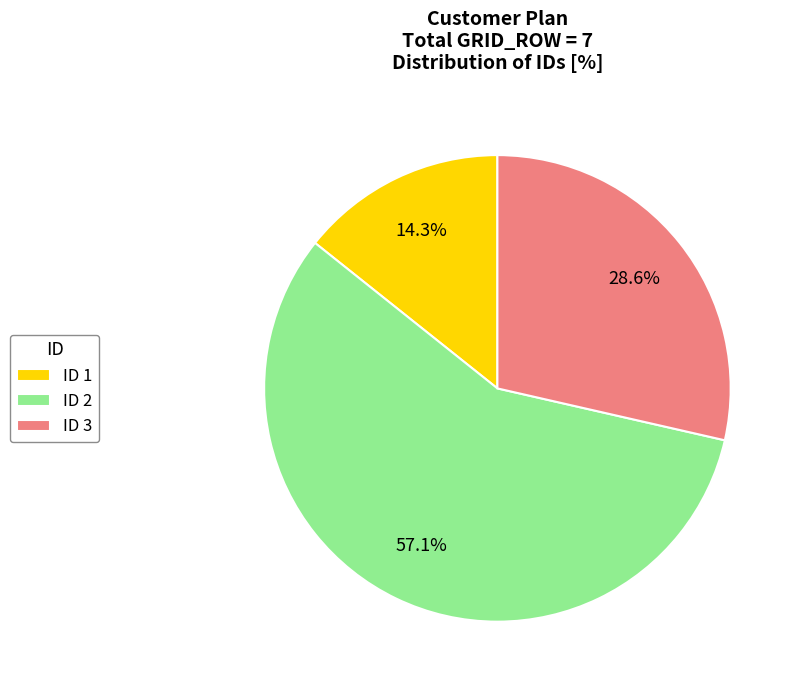

Does any single category account for the majority?

Yes